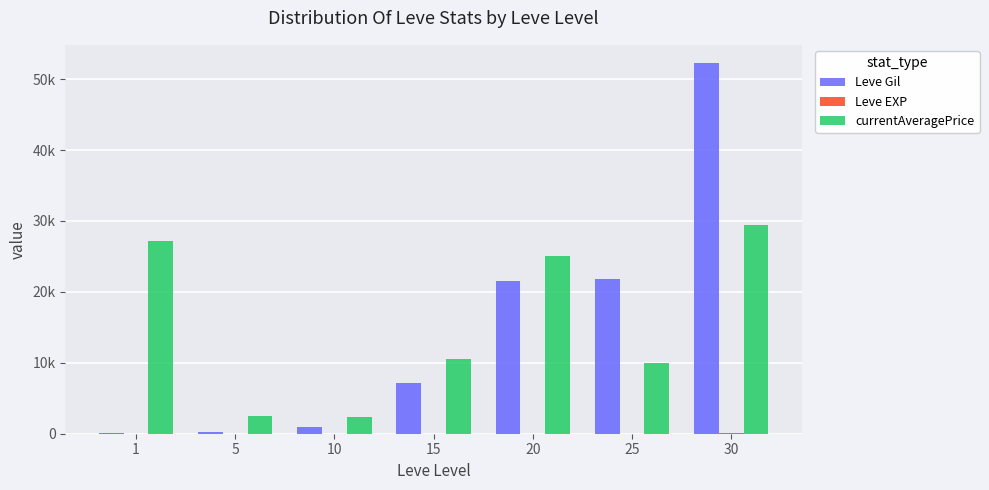

Are the bars horizontal?

No